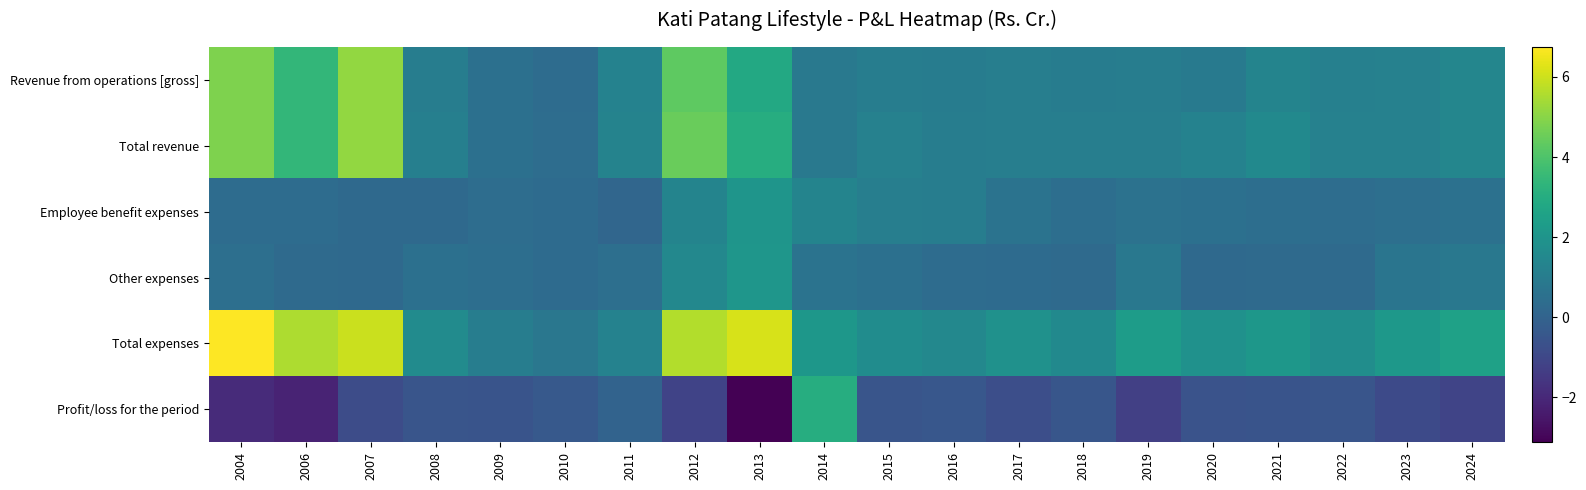

Reading left to right, list all the values displayed in this chart.

Revenue from operations [gross]: 2004=4.8	2006=3.4	2007=5.1	2008=1.1	2009=0.5	2010=0.4	2011=1.3	2012=4.3	2013=2.8	2014=0.8	2015=1.1	2016=1.0	2017=1.1	2018=1.0	2019=1.1	2020=0.9	2021=1.3	2022=1.2	2023=1.2	2024=1.4
Total revenue: 2004=4.8	2006=3.4	2007=5.1	2008=1.1	2009=0.5	2010=0.4	2011=1.3	2012=4.5	2013=3.0	2014=0.8	2015=1.2	2016=1.0	2017=1.1	2018=1.1	2019=1.1	2020=1.2	2021=1.6	2022=1.2	2023=1.2	2024=1.4
Employee benefit expenses: 2004=0.3	2006=0.3	2007=0.2	2008=0.2	2009=0.4	2010=0.3	2011=0.1	2012=1.3	2013=2.0	2014=1.3	2015=1.1	2016=1.1	2017=0.6	2018=0.4	2019=0.6	2020=0.5	2021=0.5	2022=0.4	2023=0.5	2024=0.5
Other expenses: 2004=0.5	2006=0.3	2007=0.2	2008=0.5	2009=0.5	2010=0.3	2011=0.5	2012=1.5	2013=2.1	2014=0.6	2015=0.5	2016=0.4	2017=0.3	2018=0.3	2019=0.8	2020=0.2	2021=0.3	2022=0.3	2023=0.7	2024=0.8
Total expenses: 2004=6.8	2006=5.5	2007=5.9	2008=1.6	2009=1.1	2010=0.8	2011=1.3	2012=5.6	2013=6.2	2014=2.1	2015=1.7	2016=1.5	2017=1.9	2018=1.6	2019=2.3	2020=1.9	2021=2.1	2022=1.7	2023=2.1	2024=2.5
Profit/loss for the period: 2004=-1.9	2006=-2.1	2007=-0.8	2008=-0.5	2009=-0.6	2010=-0.4	2011=0.0	2012=-1.1	2013=-3.1	2014=3.0	2015=-0.5	2016=-0.4	2017=-0.8	2018=-0.5	2019=-1.2	2020=-0.6	2021=-0.6	2022=-0.5	2023=-0.9	2024=-1.1